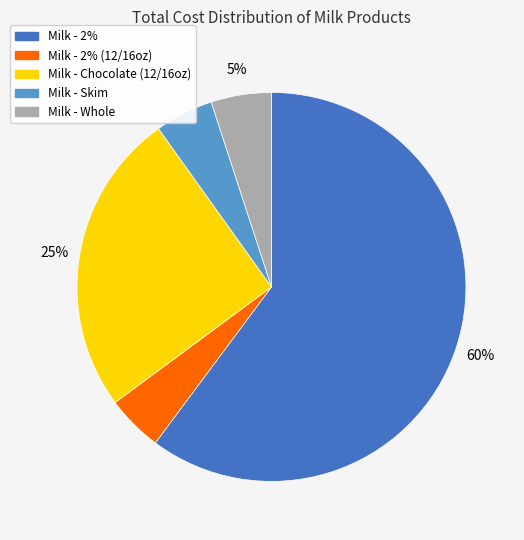

Is there any slice that represents more than half of the pie?

Yes